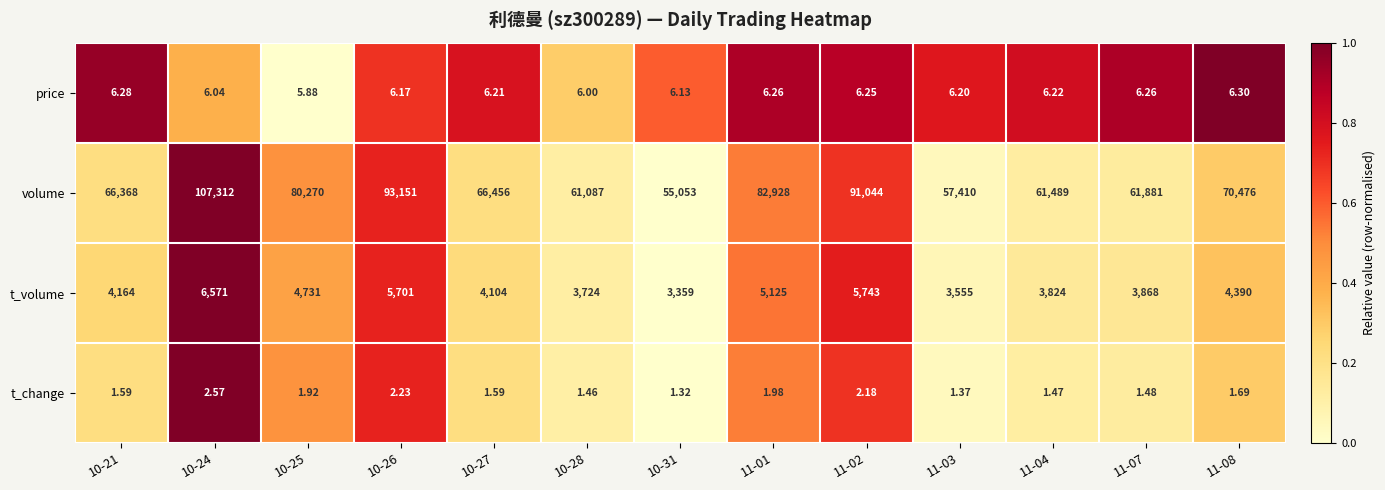

Which series changed the most between 11-01 and 11-02?

volume